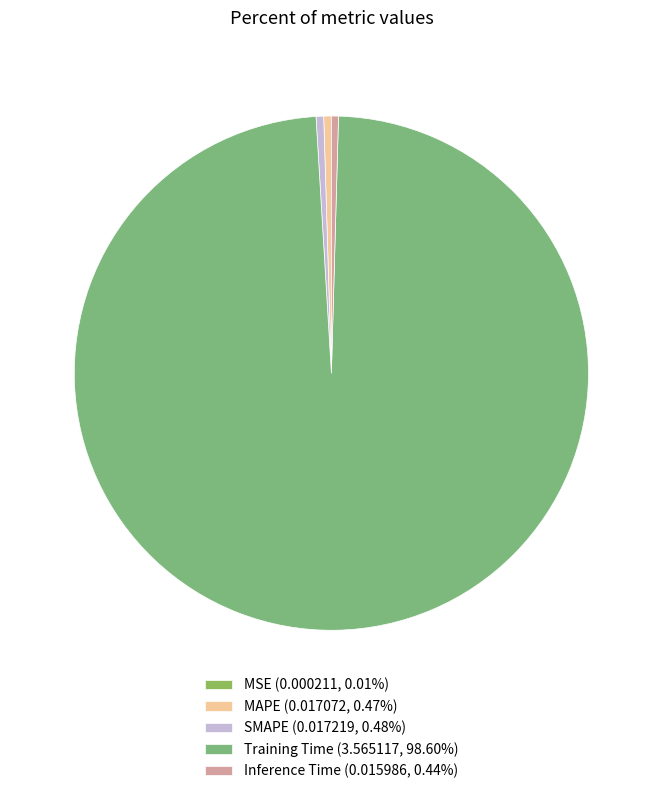

To the nearest percent, what is the difference between the largest and smallest slice percentages?

99%